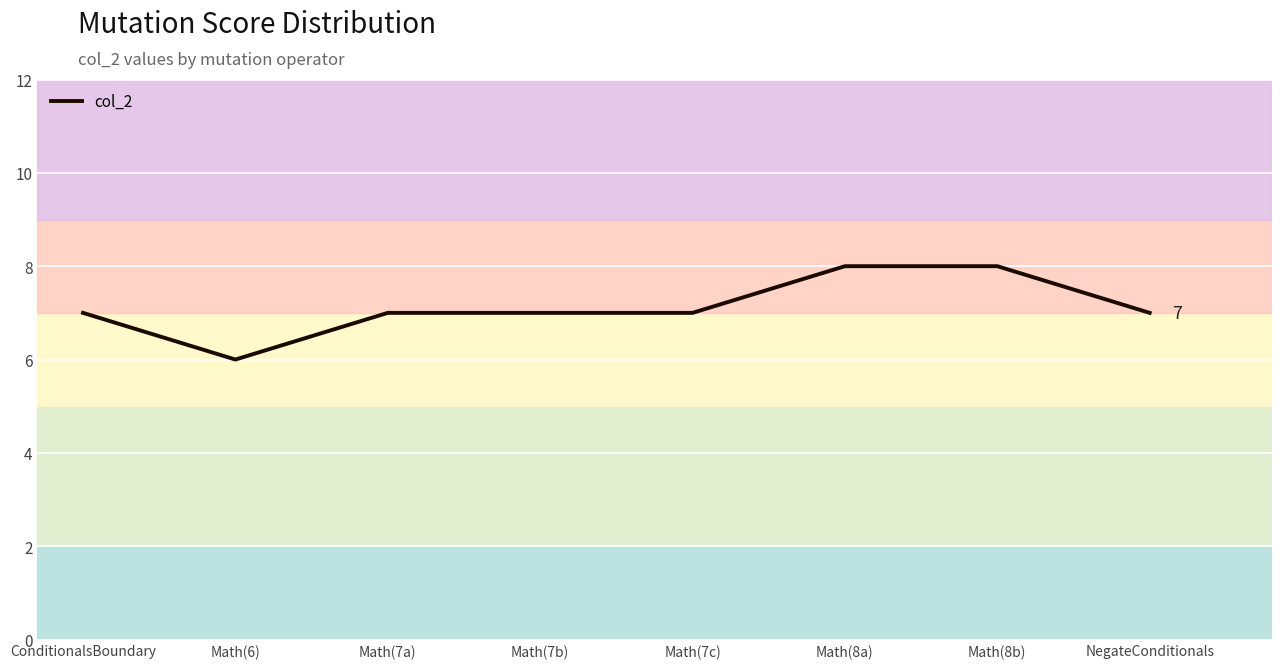

How many series are shown in this chart?

1